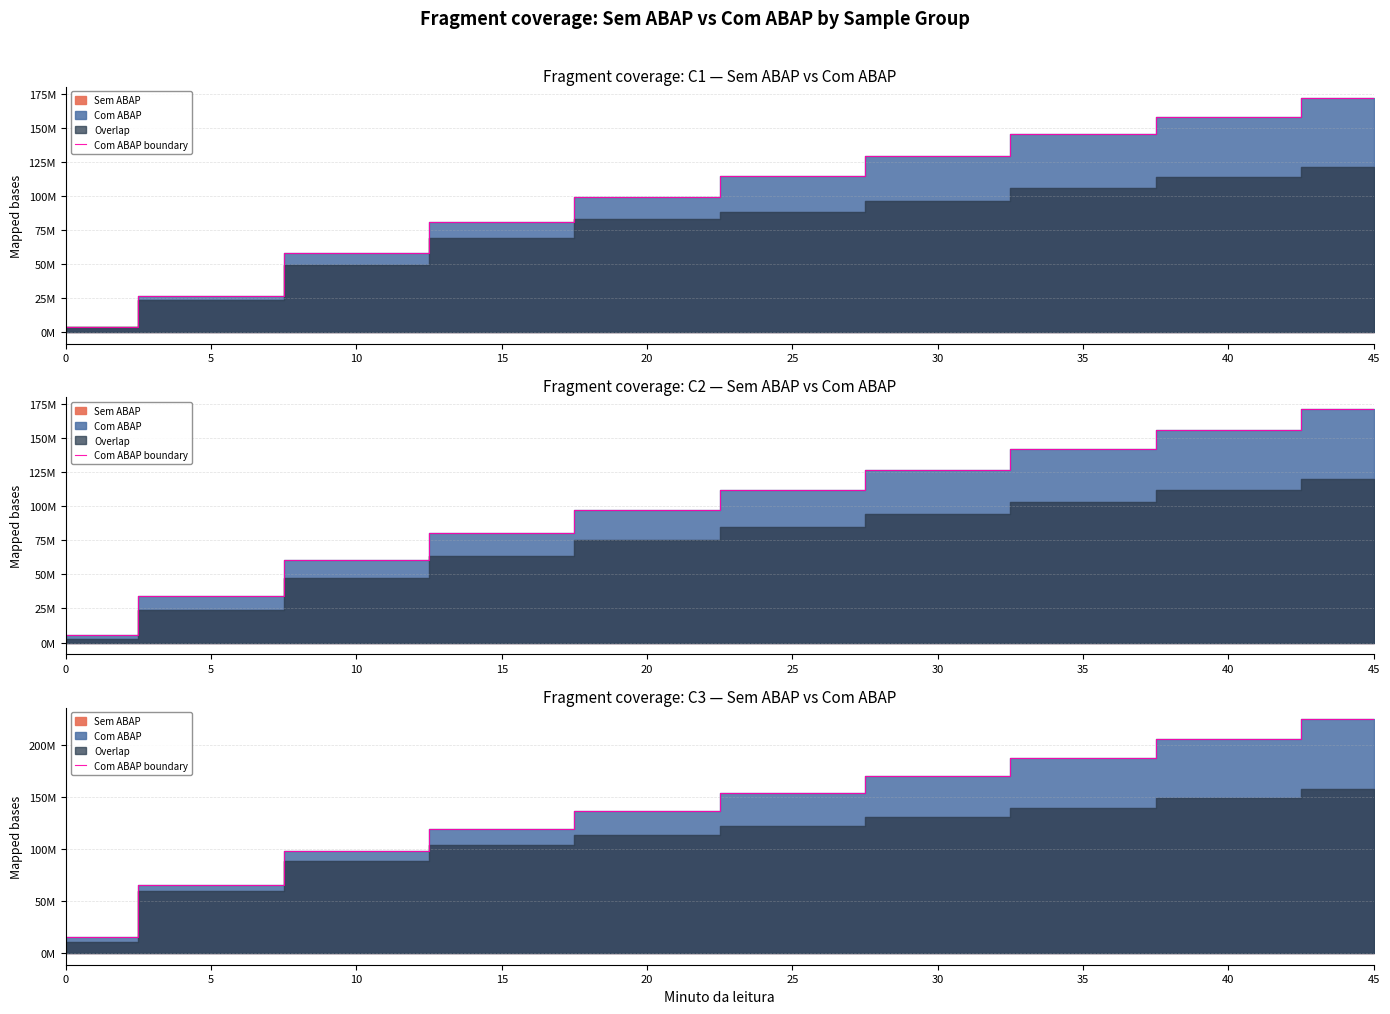

At which label does the data first exceed 153793137?

25